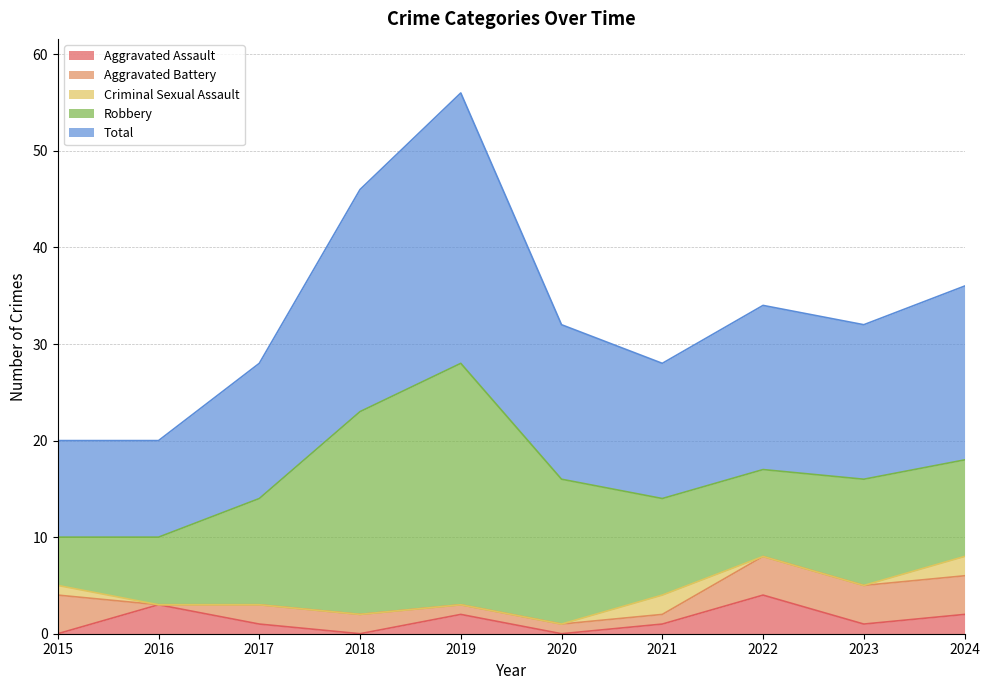

The Robbery series shows 25 at 2019. True or false?

True